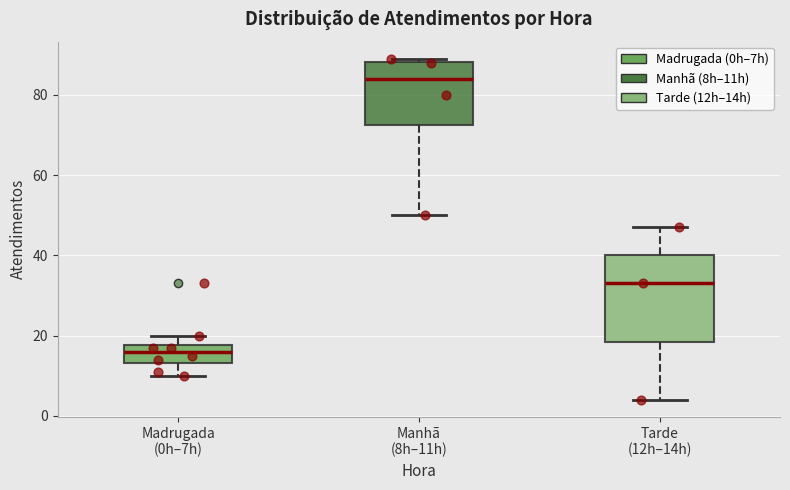

Reading left to right, read every box against the y-axis: the position of its median line, the range the box covers, and the ends of its whiskers. The values are not printed on the chart, so give them approximately, as read against the axis.

Madrugada (0h–7h): median 16, box 14 to 18, whiskers 10 to 20
Manhã (8h–11h): median 84, box 72 to 88, whiskers 50 to 90
Tarde (12h–14h): median 34, box 18 to 40, whiskers 4 to 48